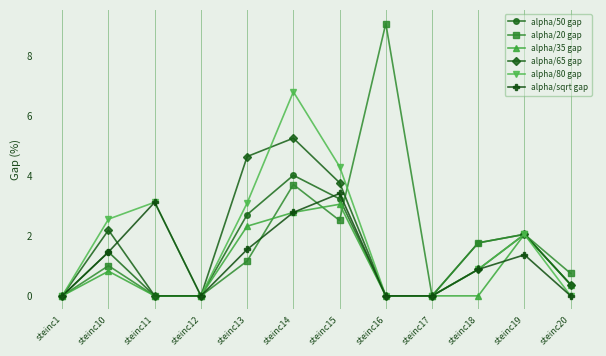

How many data points in alpha/80 gap are less than 2?

6